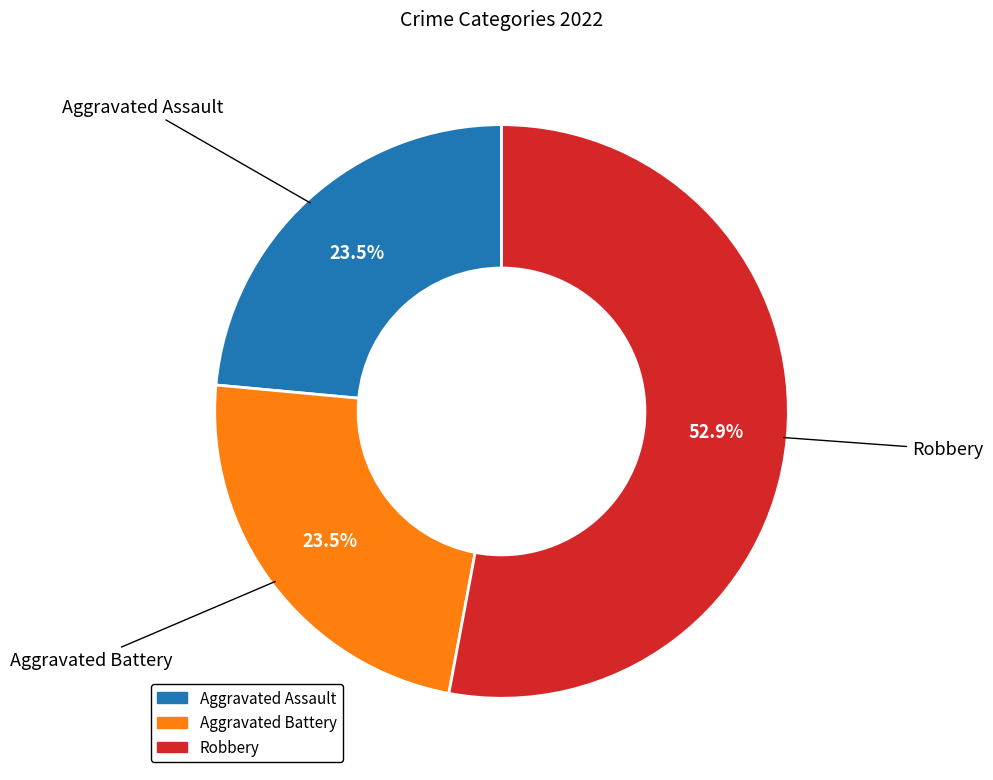

Count the number of slices in the pie.

3